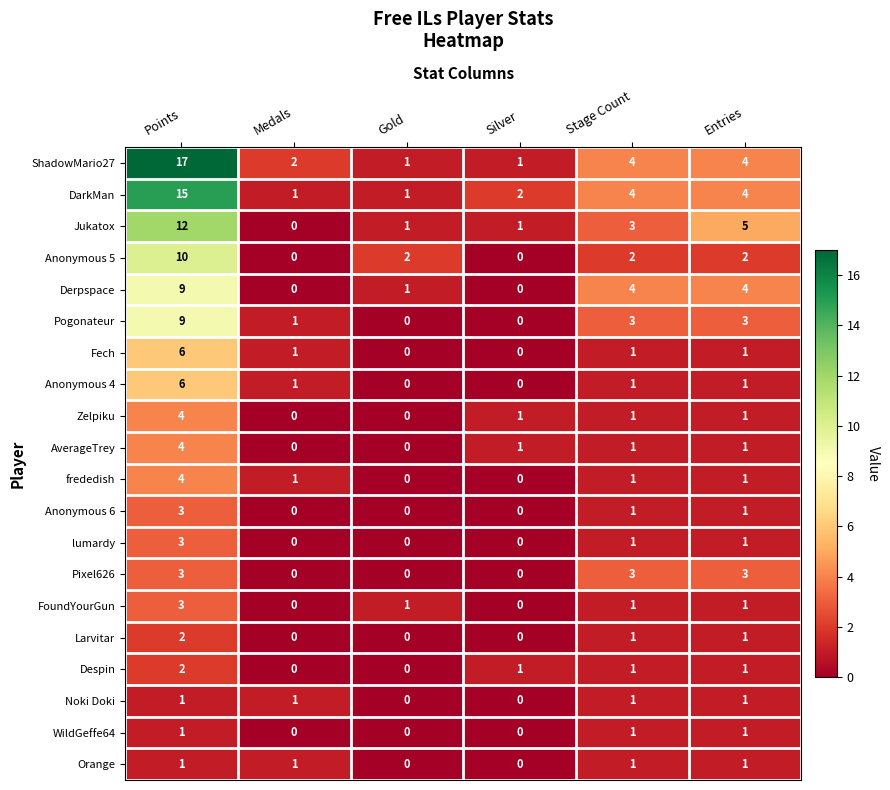

The value of Pixel626 at Silver is 1. True or false?

False